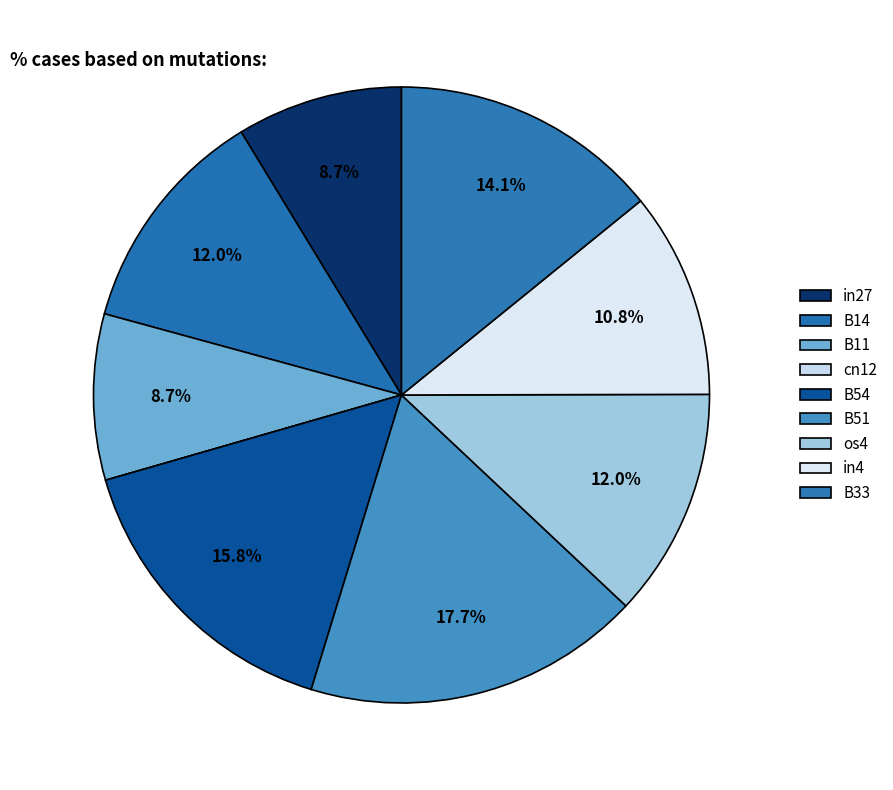

To the nearest percent, what is the combined percentage of B11 and B51?

26%